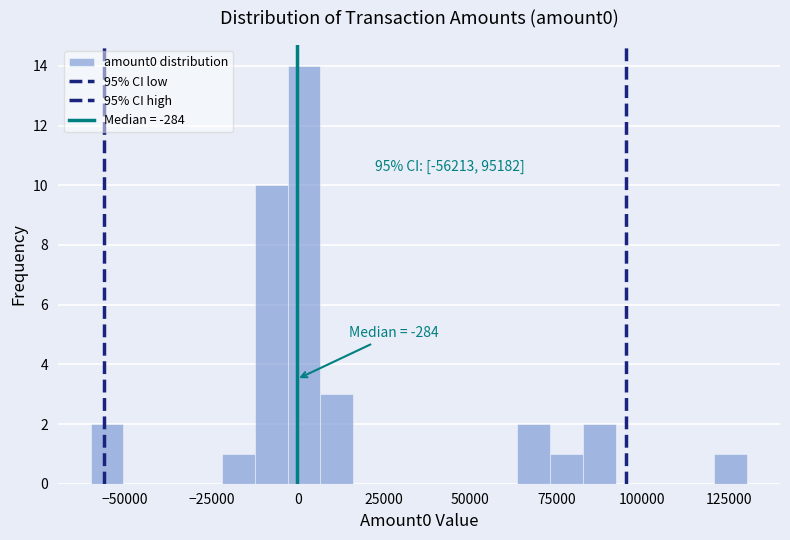

Around what value on the x-axis is the tallest bar? Give the approximate position of its centre, as read against the axis.

0